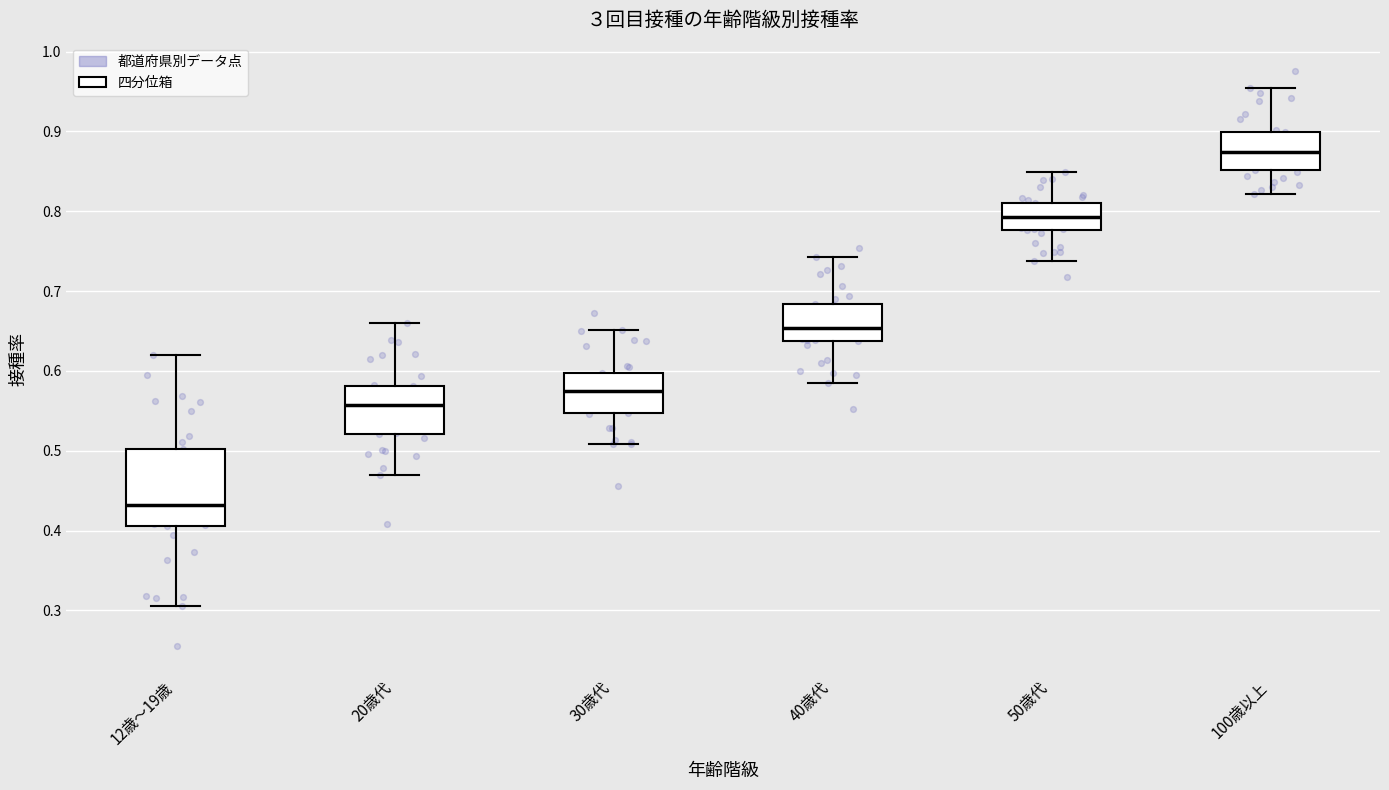

Which box is the tallest, from its lower edge to its upper edge?

12歳～19歳